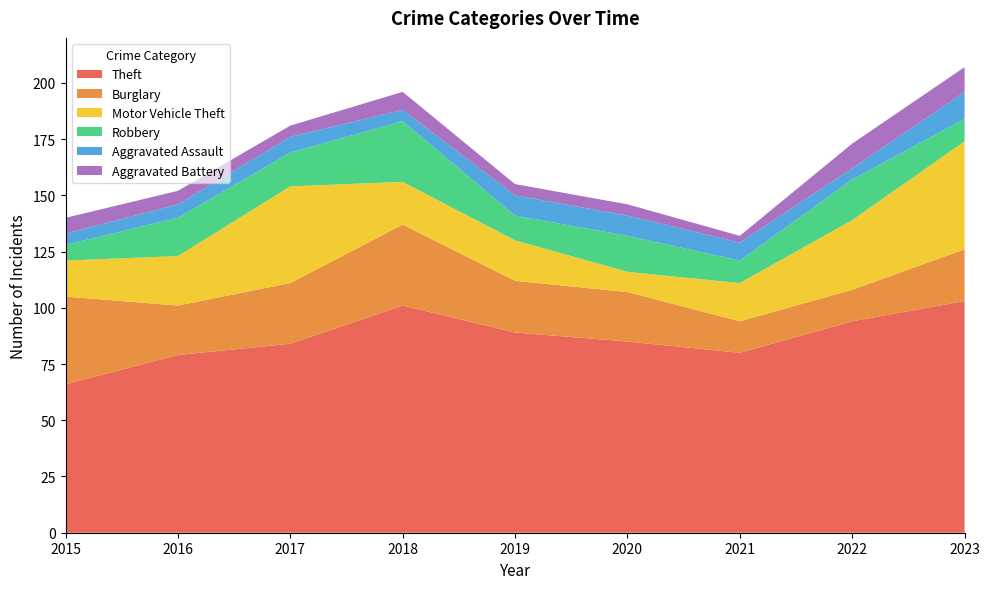

Reading left to right, what are all the values shown in this chart?

Theft: 2015=66	2016=79	2017=84	2018=101	2019=89	2020=85	2021=80	2022=94	2023=103
Burglary: 2015=39	2016=22	2017=27	2018=36	2019=23	2020=22	2021=14	2022=14	2023=23
Motor Vehicle Theft: 2015=16	2016=22	2017=43	2018=19	2019=18	2020=9	2021=17	2022=31	2023=48
Robbery: 2015=7	2016=17	2017=15	2018=27	2019=11	2020=16	2021=10	2022=18	2023=10
Aggravated Assault: 2015=5	2016=6	2017=7	2018=5	2019=9	2020=9	2021=8	2022=5	2023=12
Aggravated Battery: 2015=7	2016=6	2017=5	2018=8	2019=5	2020=5	2021=3	2022=11	2023=11